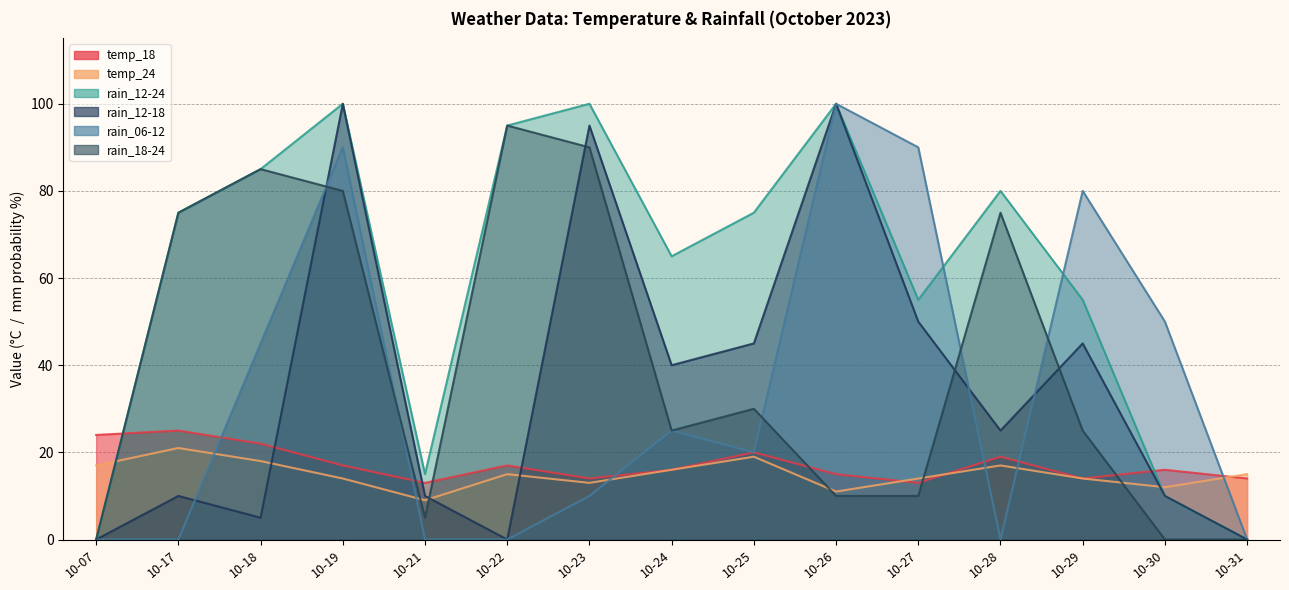

Rank the series at 10-17 from highest to lowest value.

rain_12-24, rain_18-24, temp_18, temp_24, rain_12-18, rain_06-12